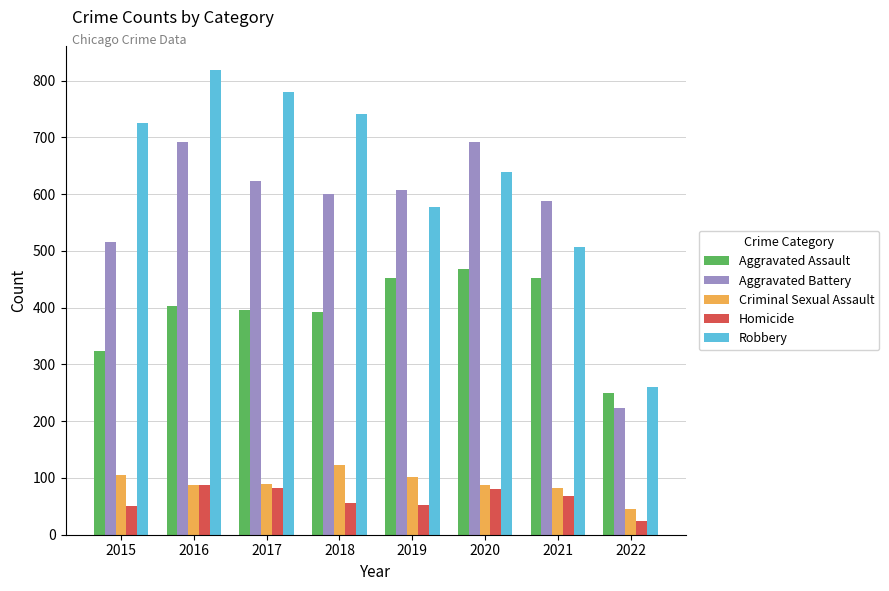

What is the average value of the Aggravated Assault series?

392